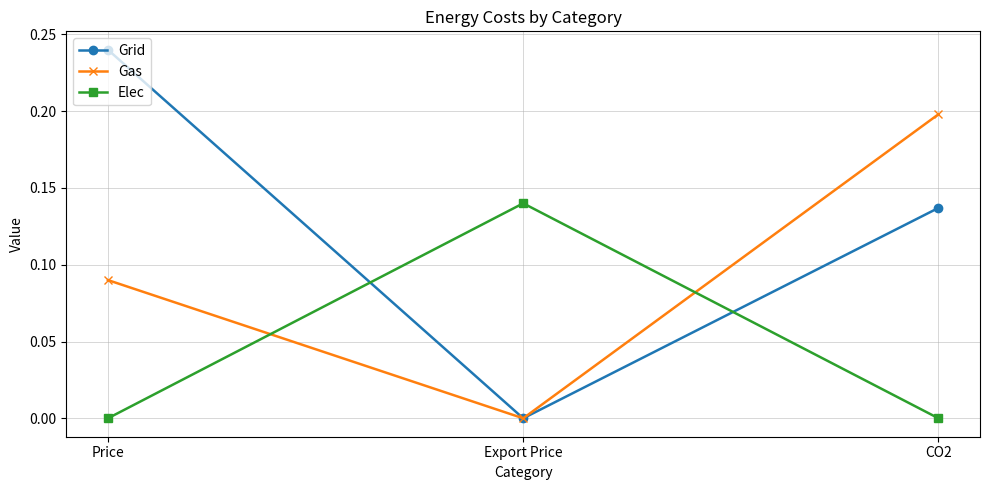

The Grid series shows 0.2 at Price. True or false?

True